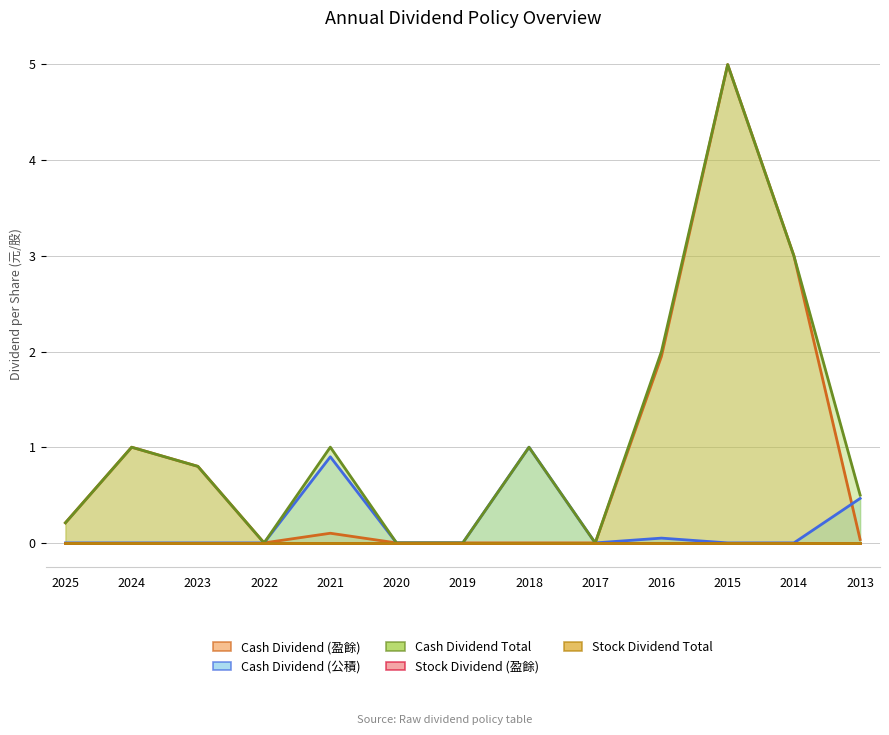

Which category has the lowest value in the Cash Dividend Total series?

2022